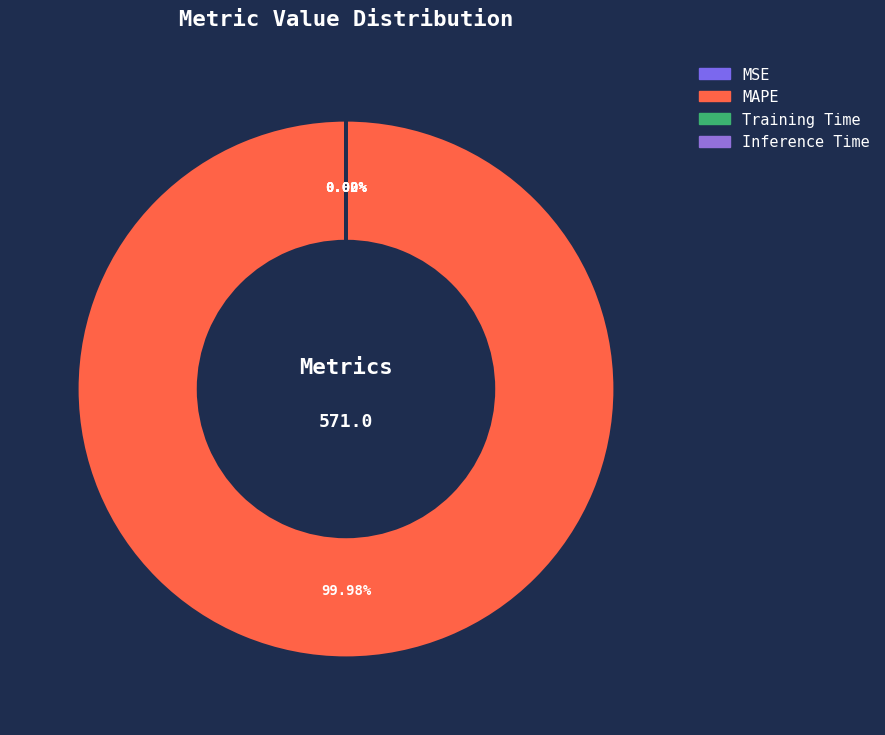

How many slices are in this pie chart?

4